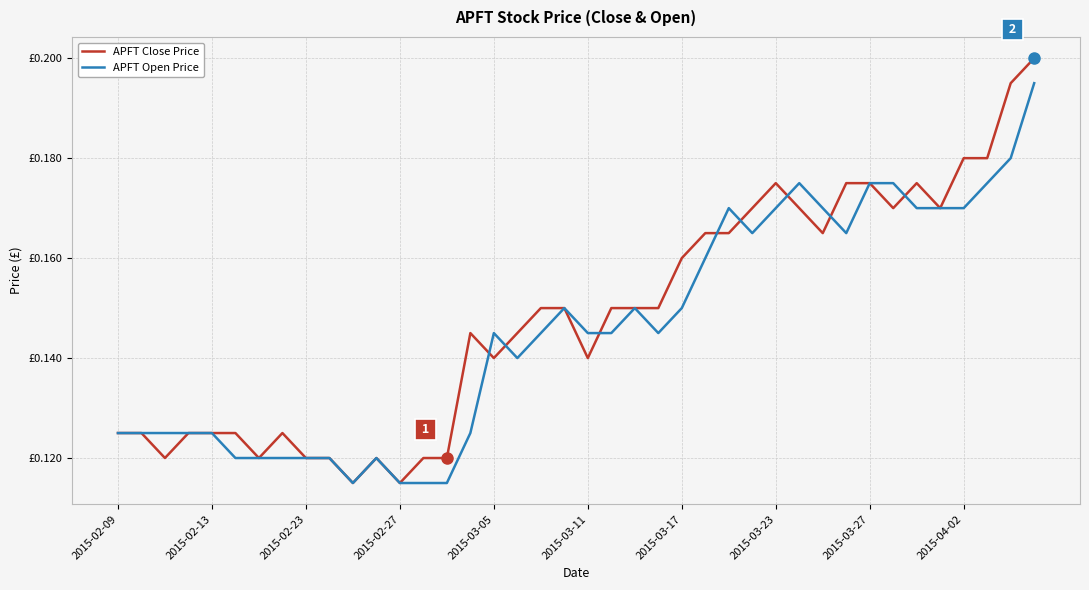

At how many categories does at least one series exceed 0?

40